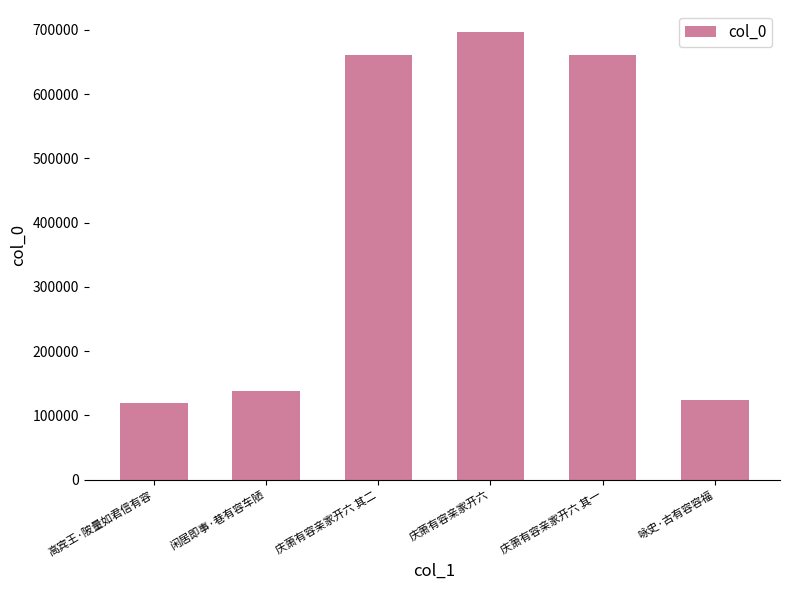

True or false: the data shows 184196 at 闲居即事·巷有容车陋.

False